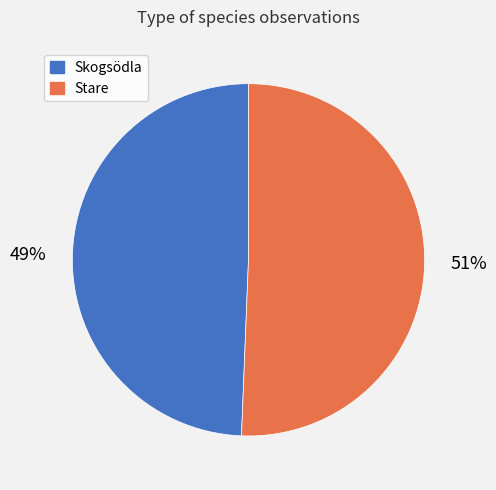

To the nearest percent, what is the average slice percentage?

50%